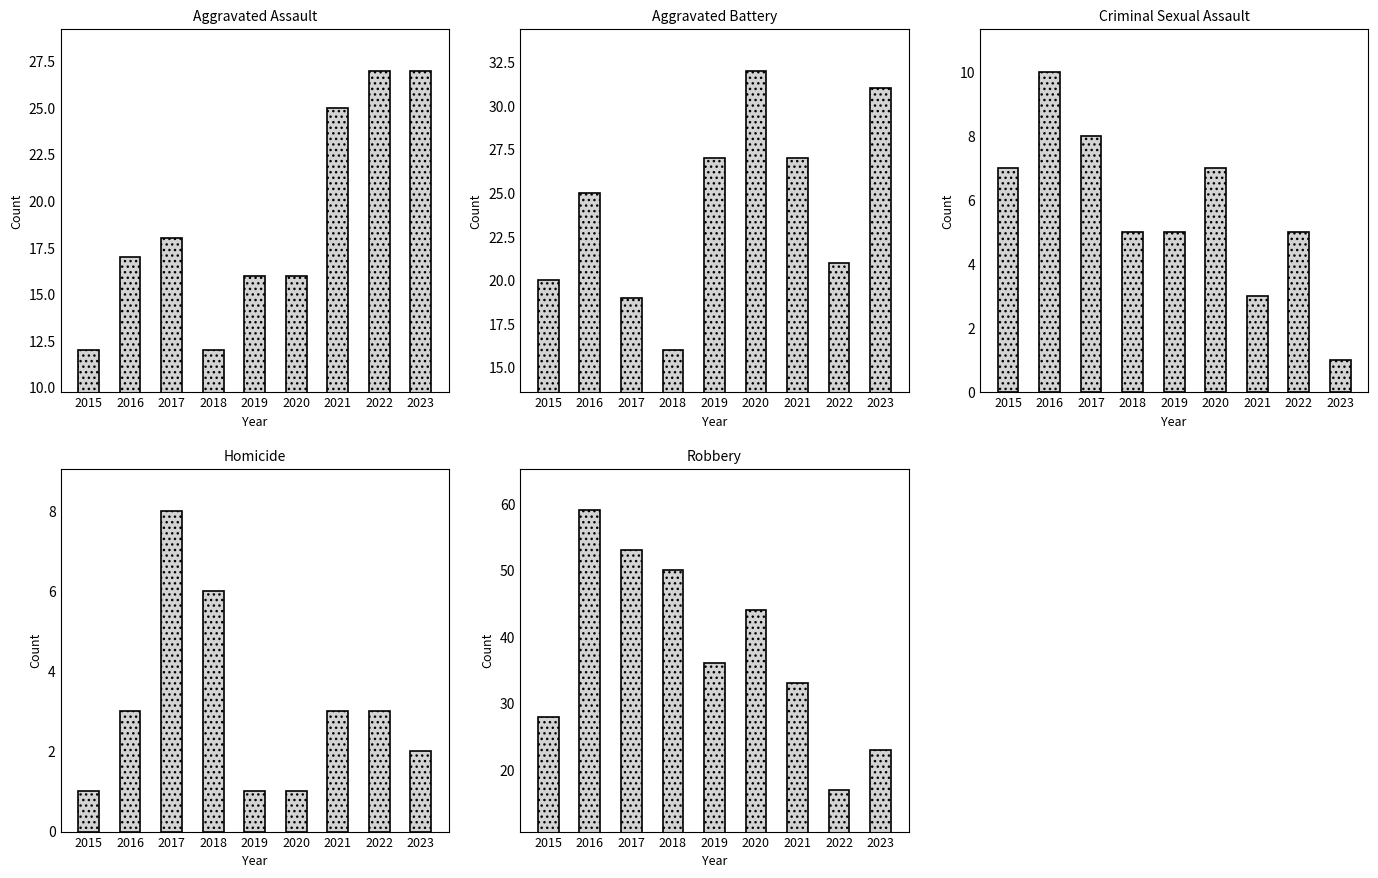

Where is Homicide nearest to the value 4?

2016